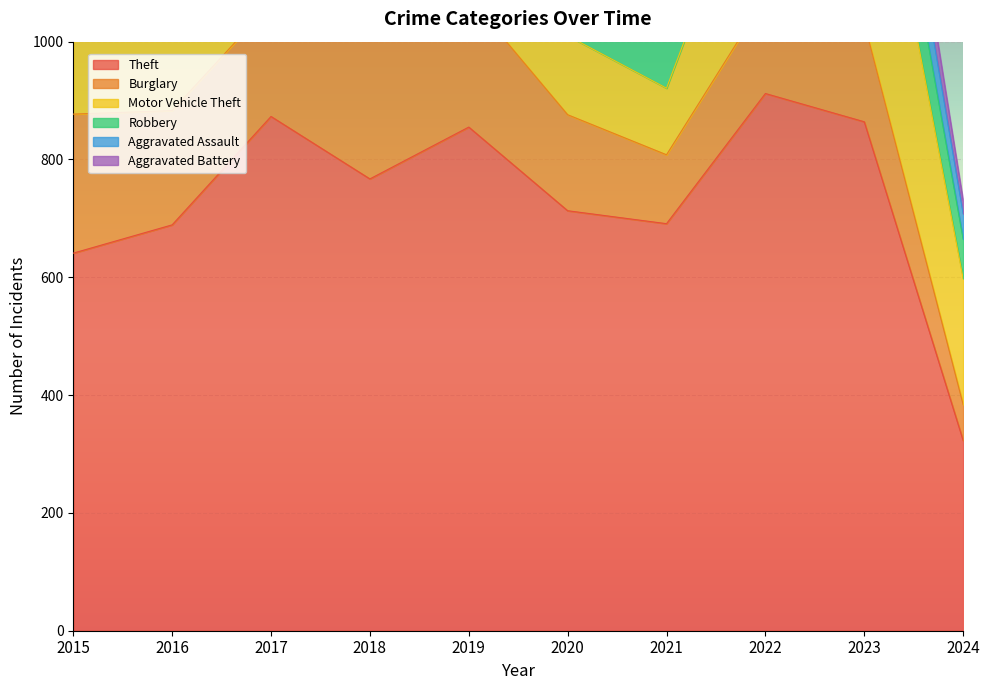

Which has a higher value, 2018 or 2024?

2018